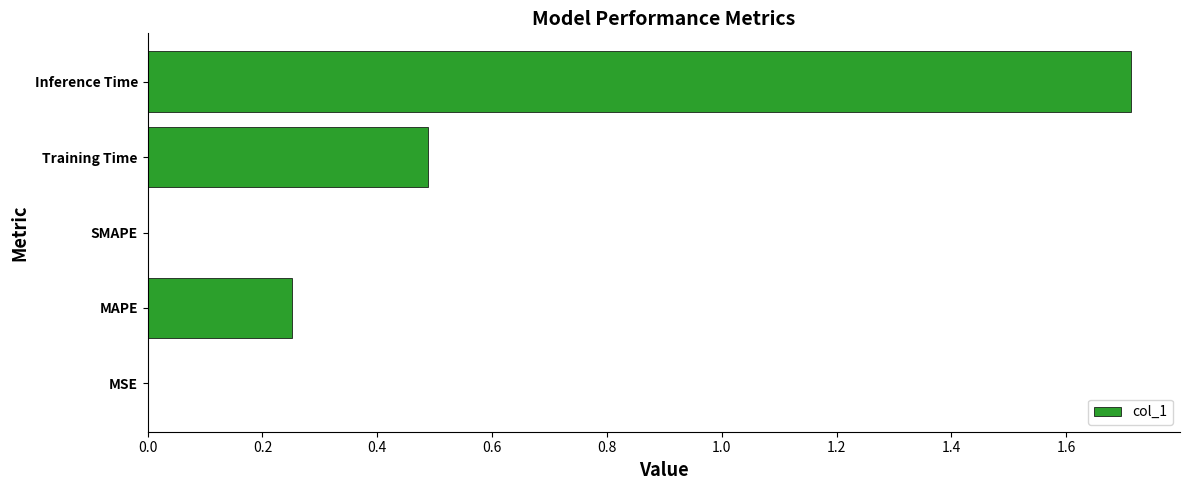

How many categories are shown in the chart?

5